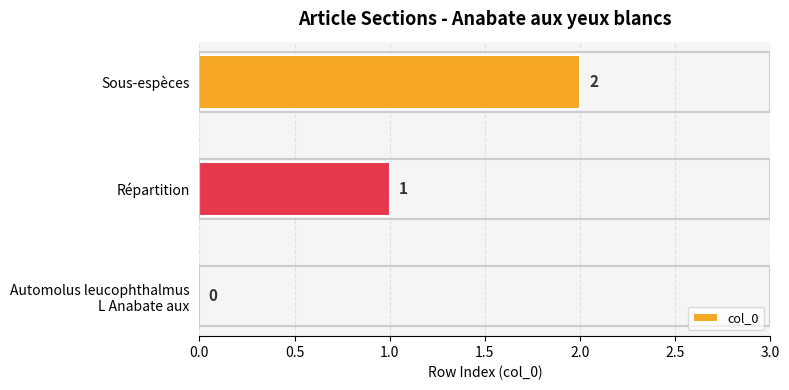

Where is the data nearest to the value 1?

Répartition